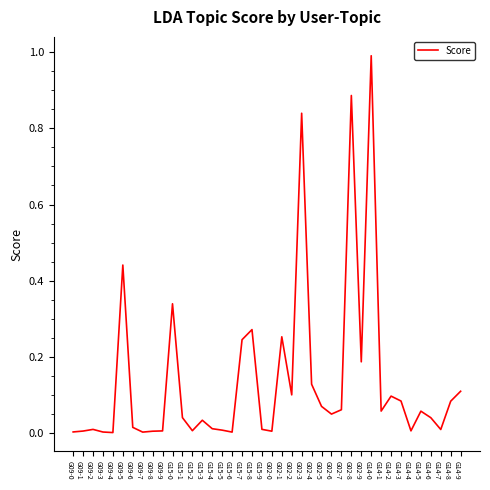

What position from the right is G15-3?

27